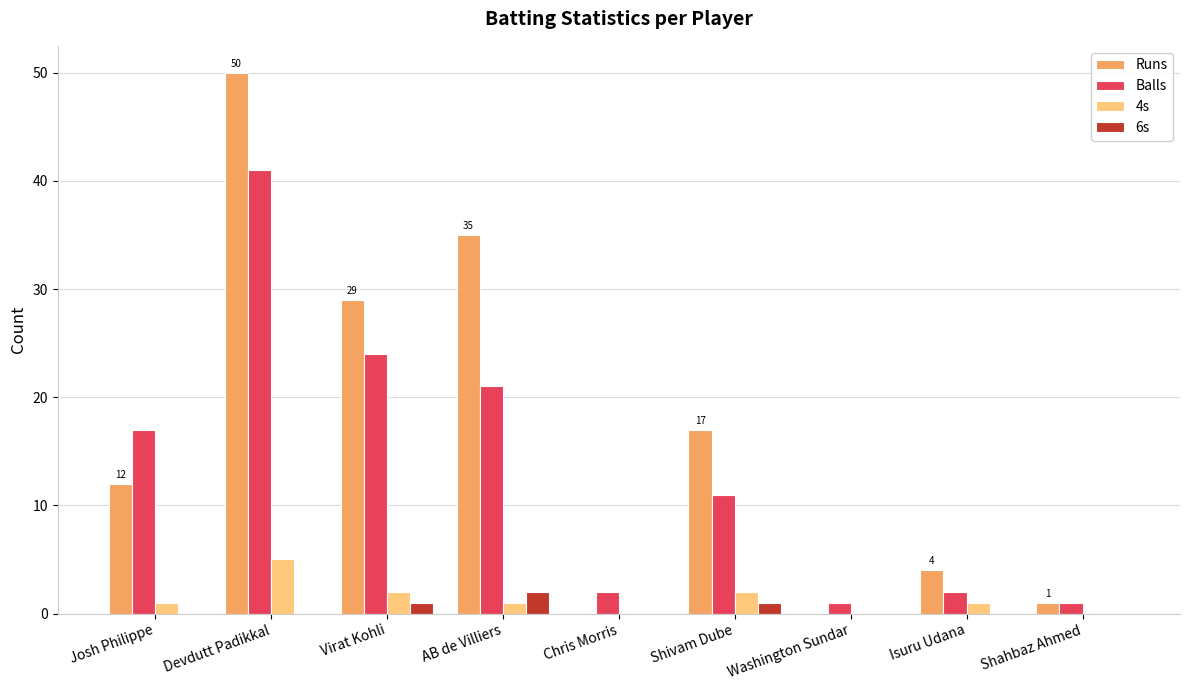

The Runs series shows 35 at AB de Villiers. True or false?

True